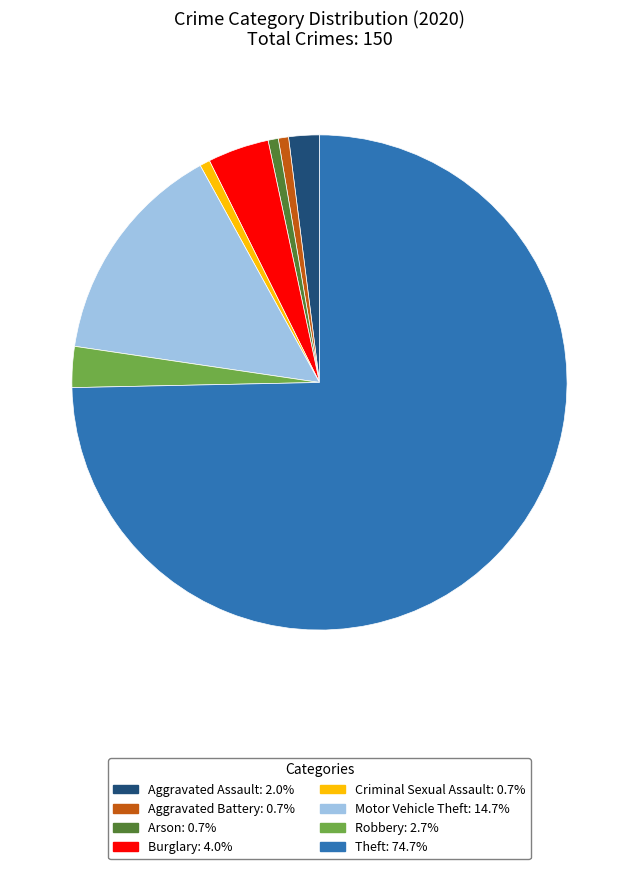

Is Theft the majority of the pie?

Yes